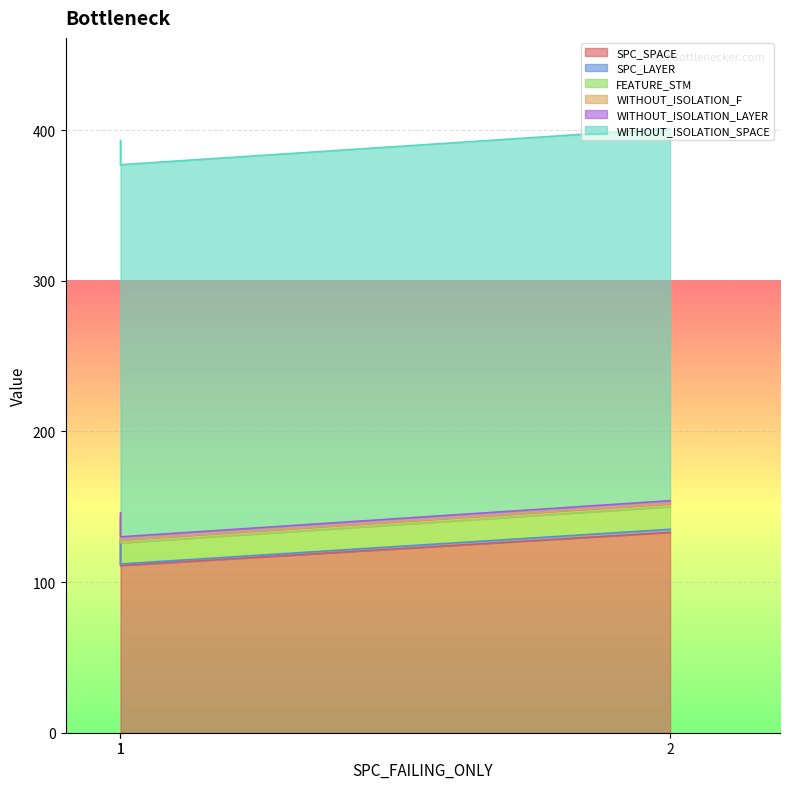

What is the difference between the maximum and second lowest values in the SPC_SPACE series?

6